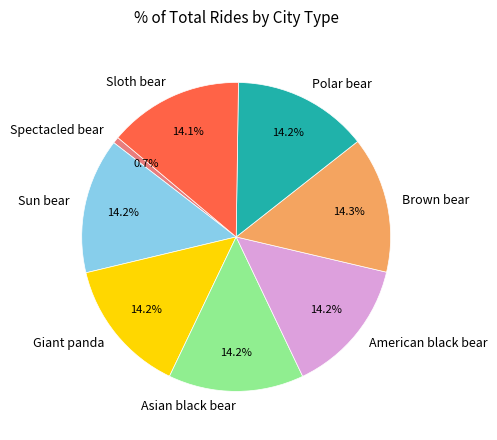

What percentage is the American black bear slice, to the nearest percent?

14%